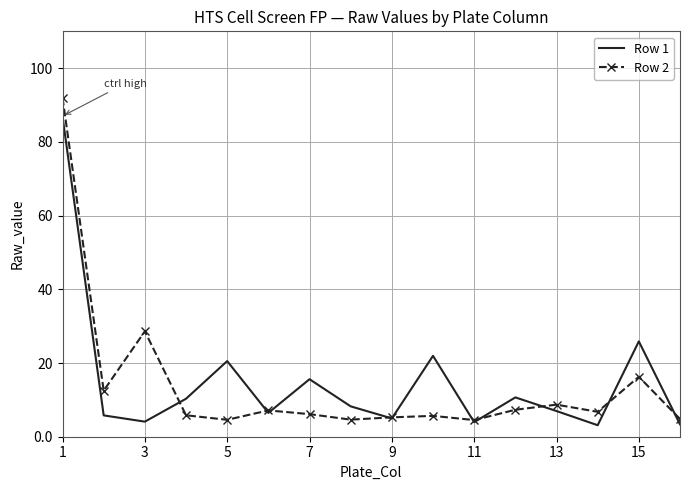

Which series has the widest spread of values?

Row 2